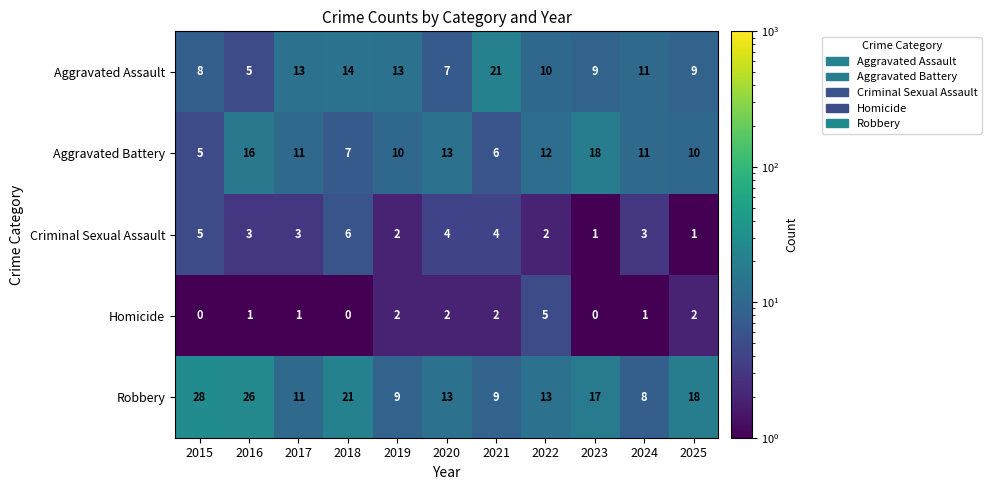

Which series has the largest total across all categories?

Robbery